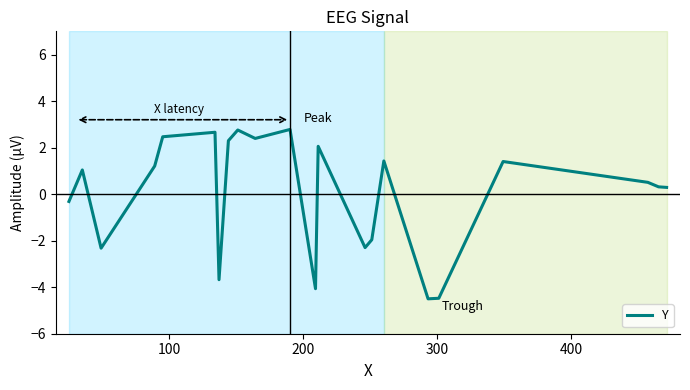

What is the maximum value shown in the chart?

2.8